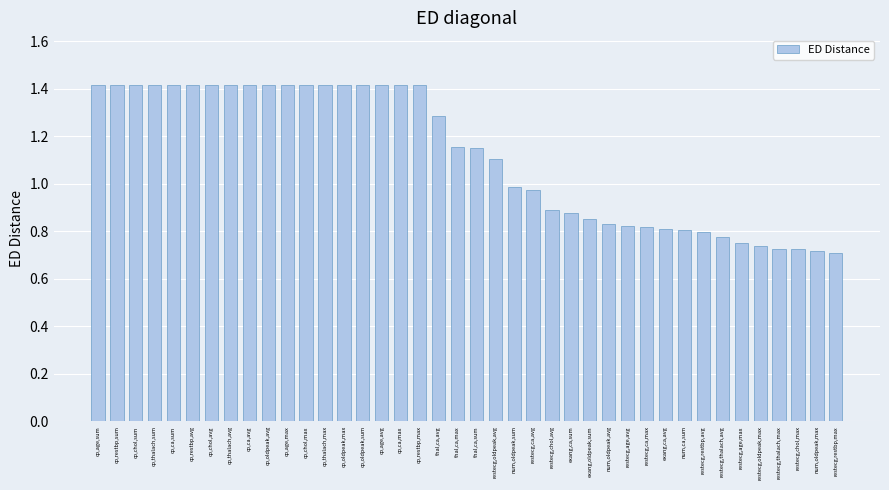

What is the sum of the values at restecg,ca,max and cp,oldpeak,avg?

2.2